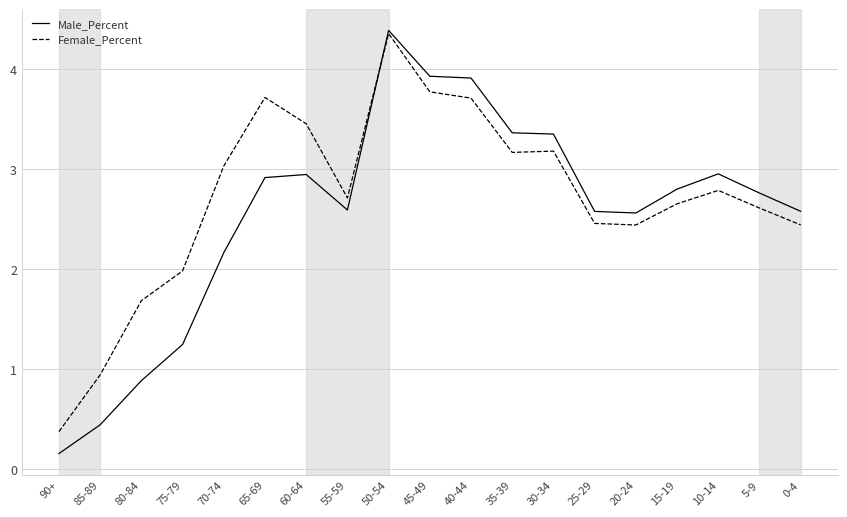

Does the chart have visible grid lines?

Yes